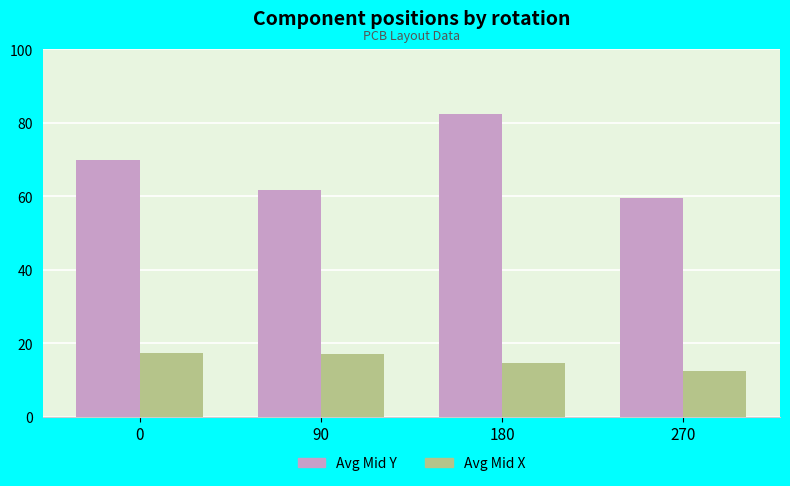

Which series has the largest range (max minus min)?

Avg Mid Y